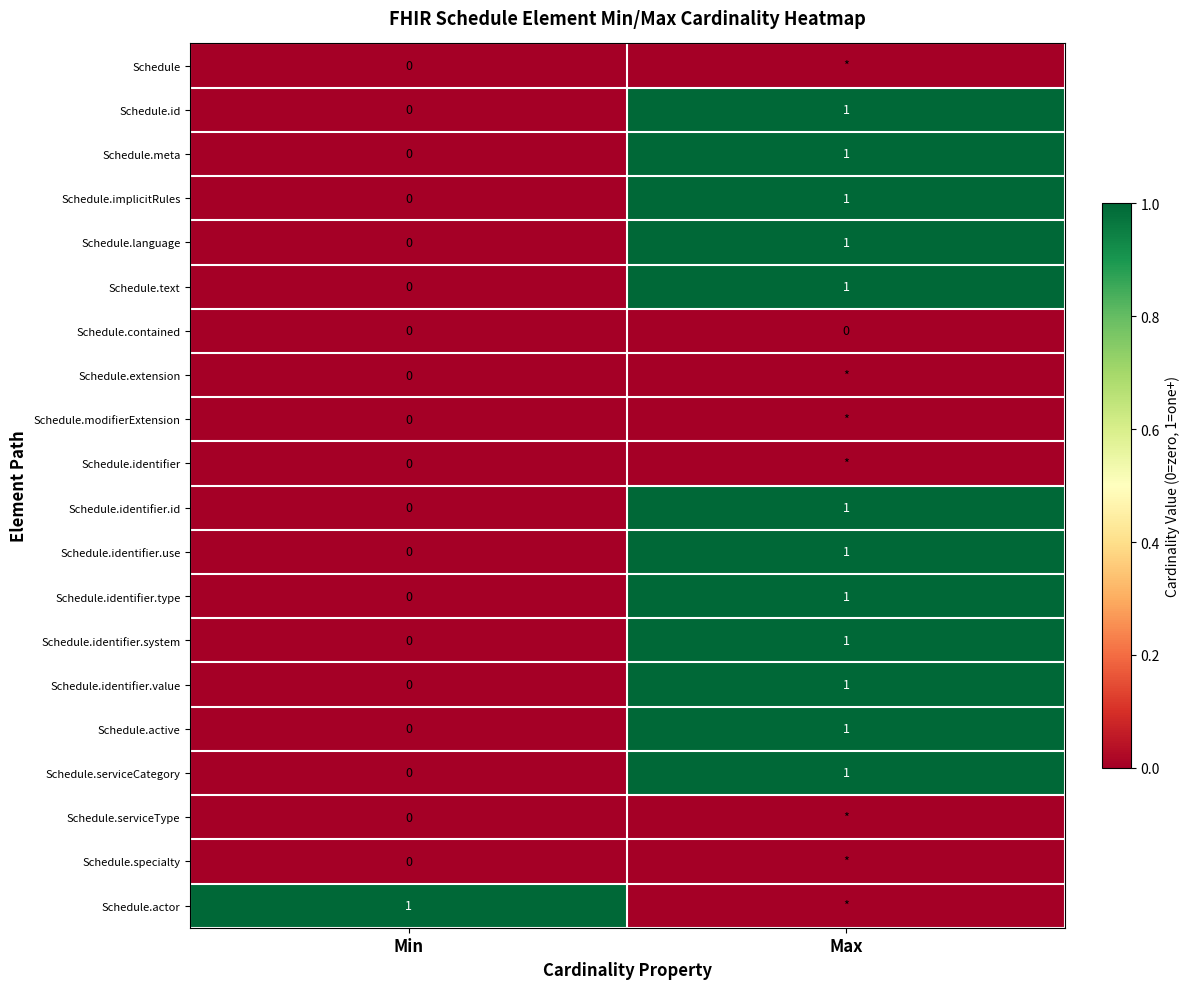

At which label is Schedule.identifier.use closest to 0?

Min